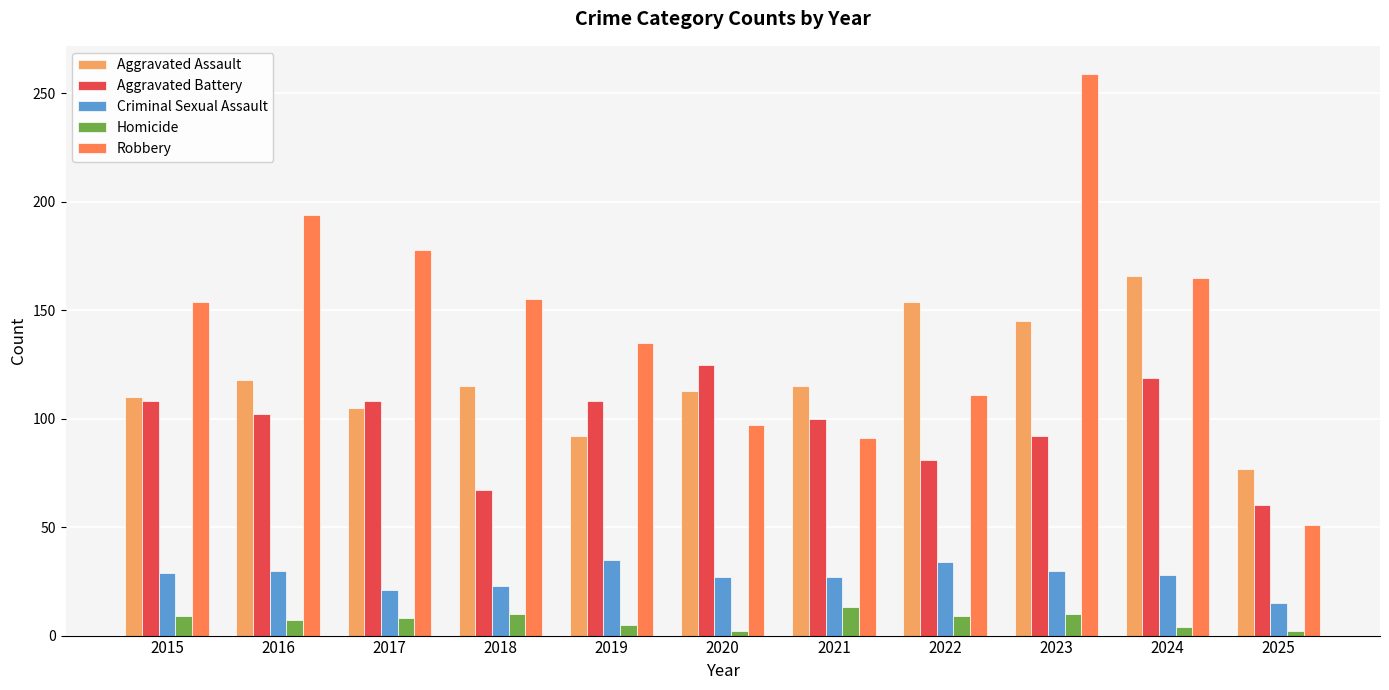

What is the difference between the maximum and minimum values in the Homicide series?

11